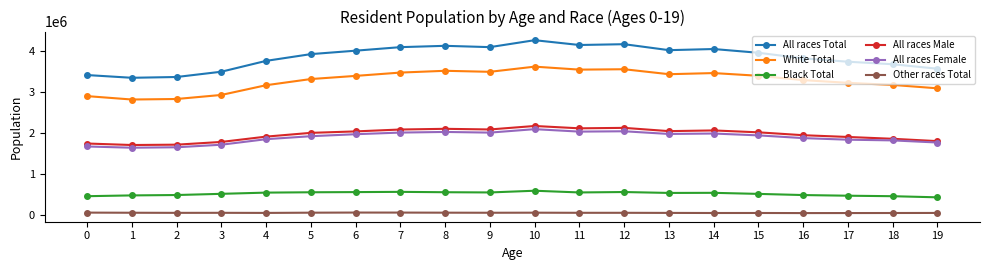

True or false: All races Total has a value of 3567070 at 19.

True